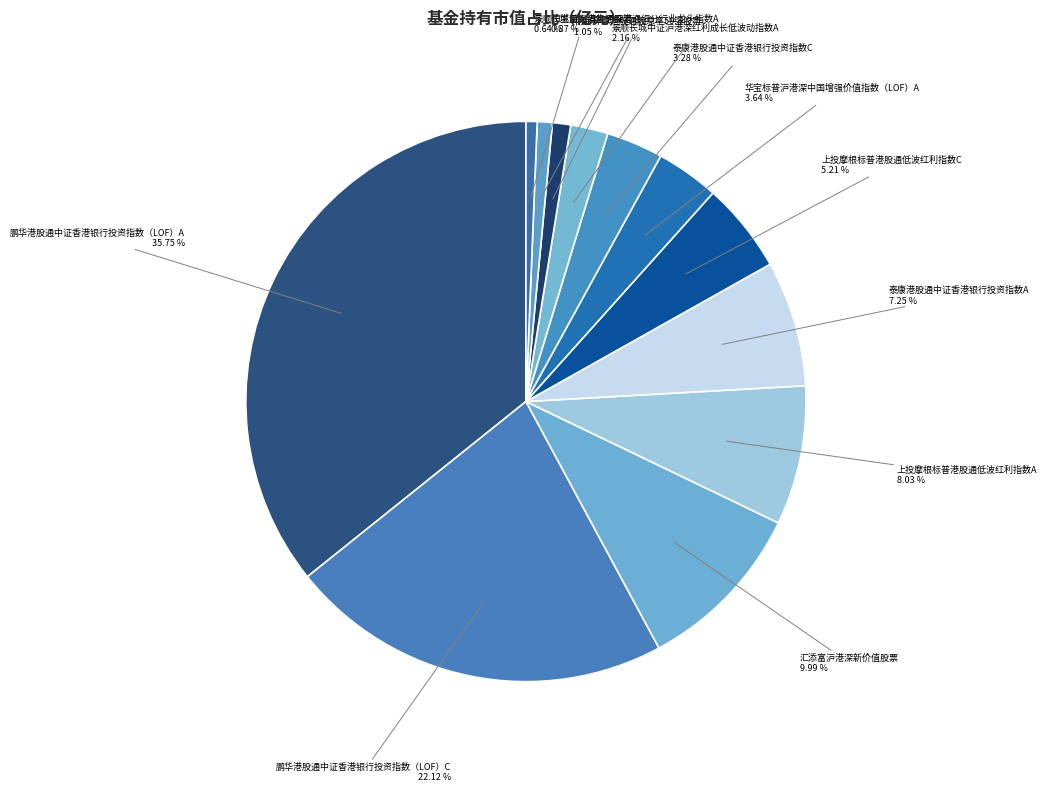

The 景顺长城中证沪港深红利成长低波动指数A slice represents 2% of the pie. True or false?

True